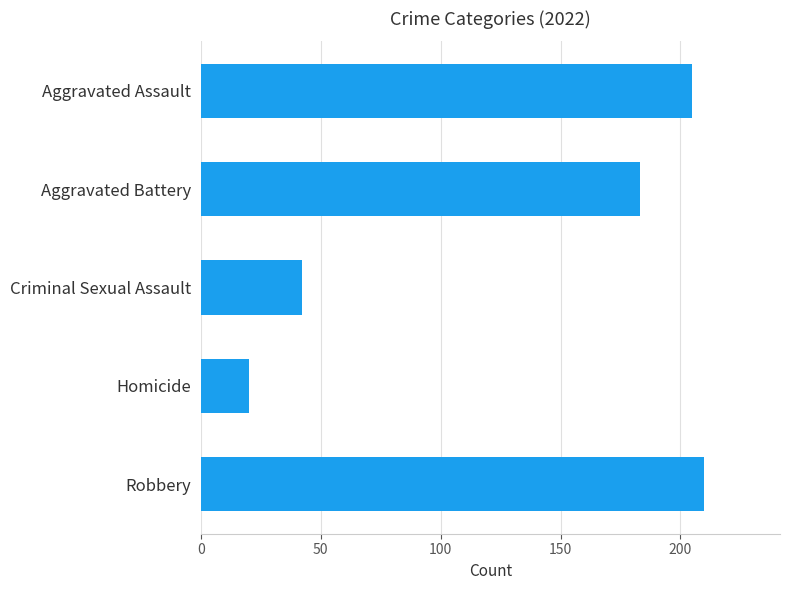

At which label is the value closest to 115?

Aggravated Battery